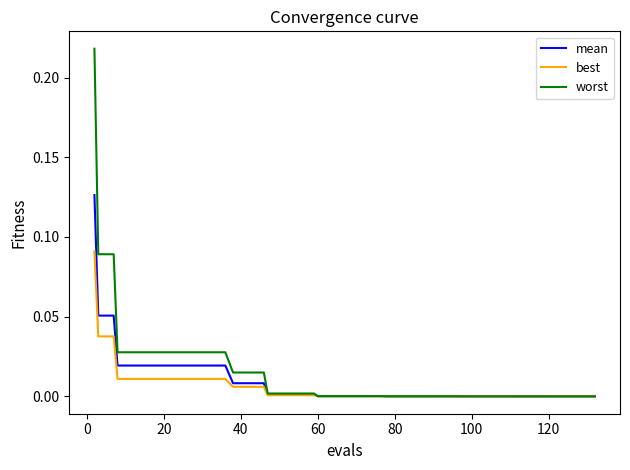

List the series in order of their peak value, lowest first.

best, mean, worst